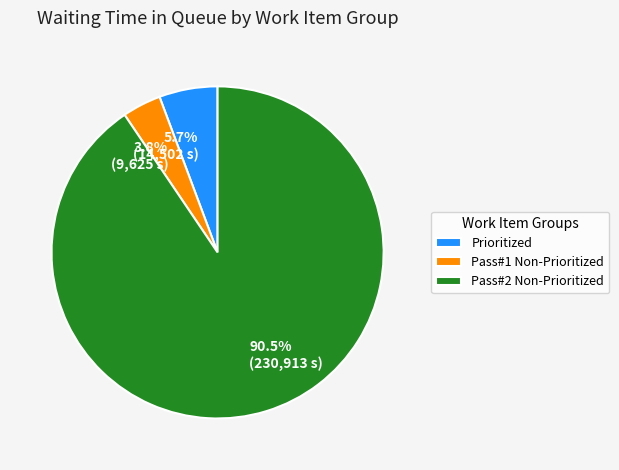

Count the number of slices in the pie.

3